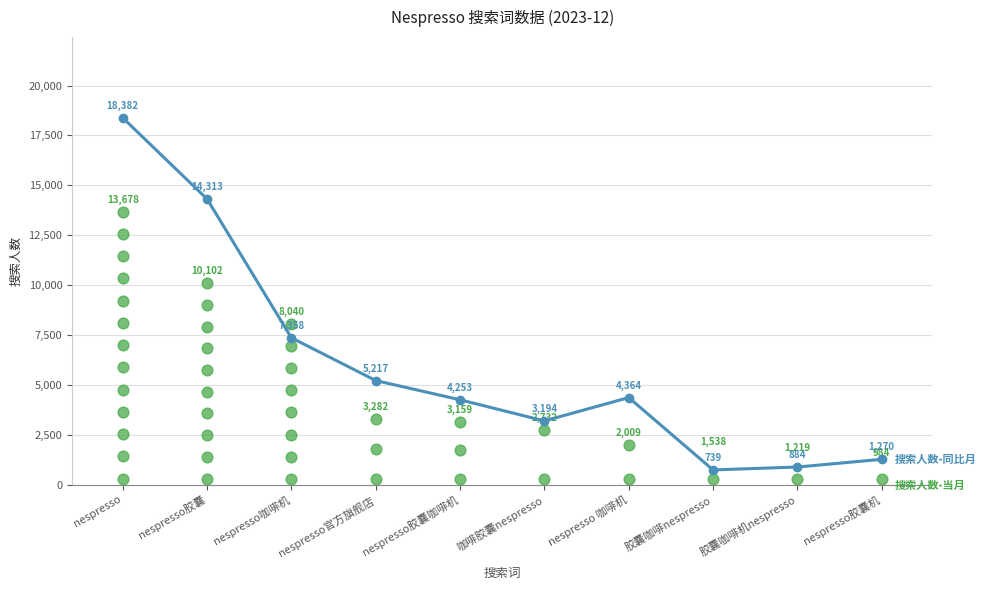

Which has a higher value, 咖啡胶囊nespresso or nespresso胶囊咖啡机?

nespresso胶囊咖啡机